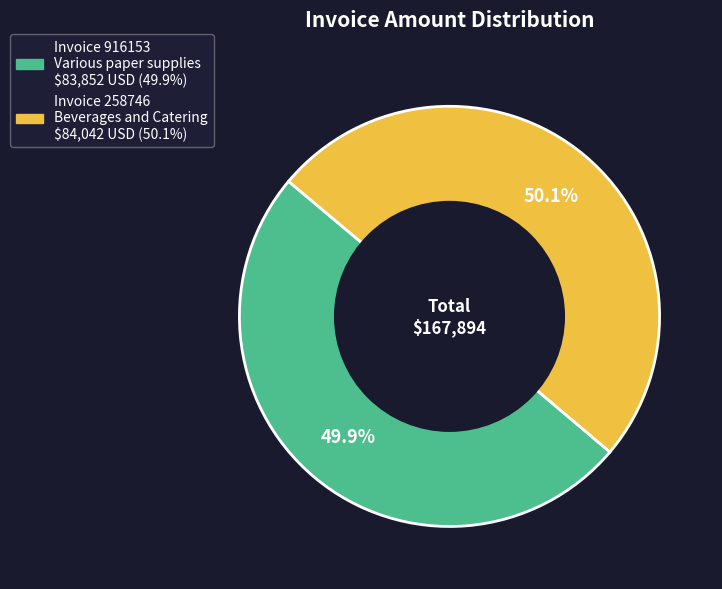

Is there any slice that represents more than half of the pie?

Yes